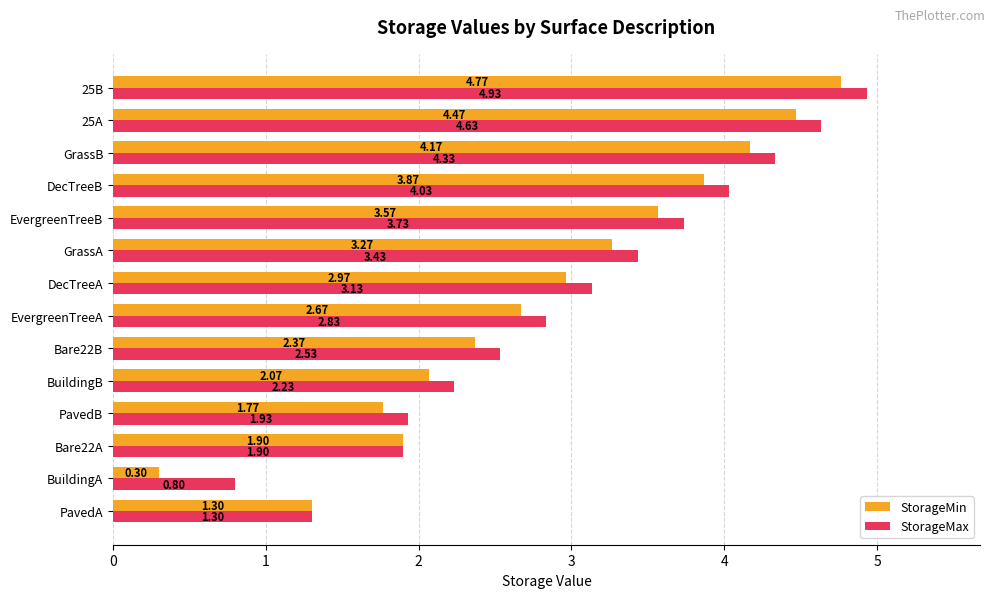

Which series has the widest spread of values?

StorageMin